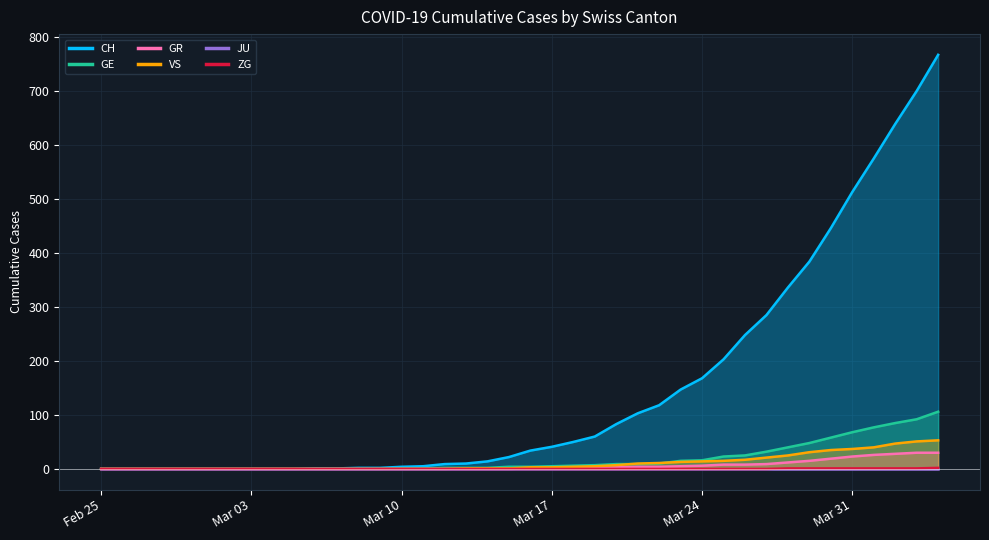

Which has a higher value, 2020-03-03 or 2020-03-18?

2020-03-18